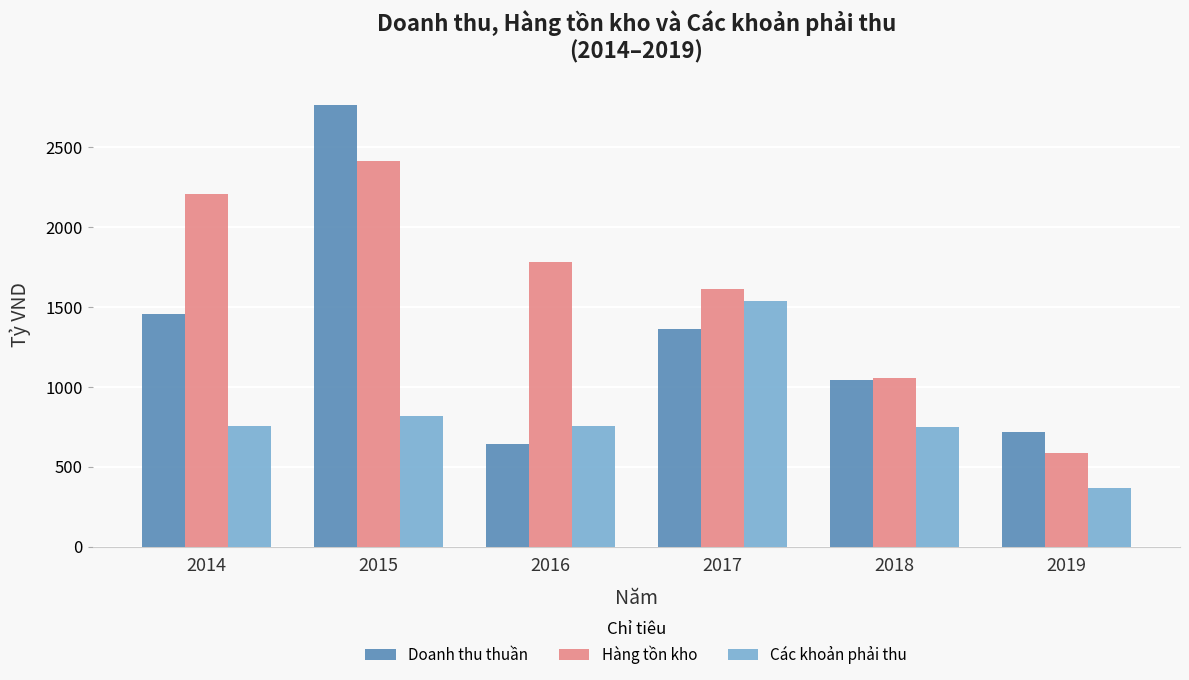

What is the highest value of the Doanh thu thuần series?

2765.6